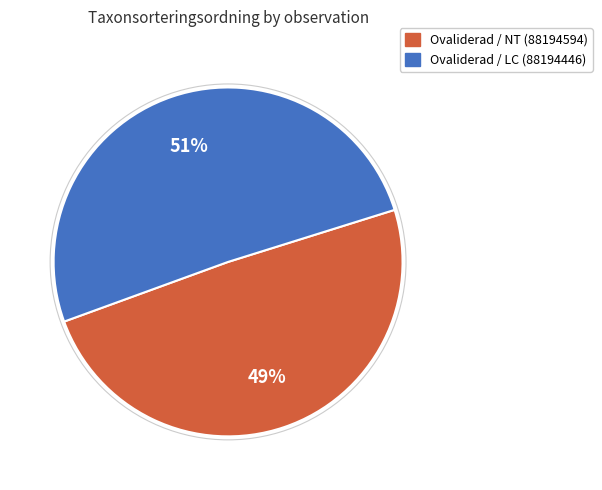

What is the majority slice?

Ovaliderad / LC (88194446)